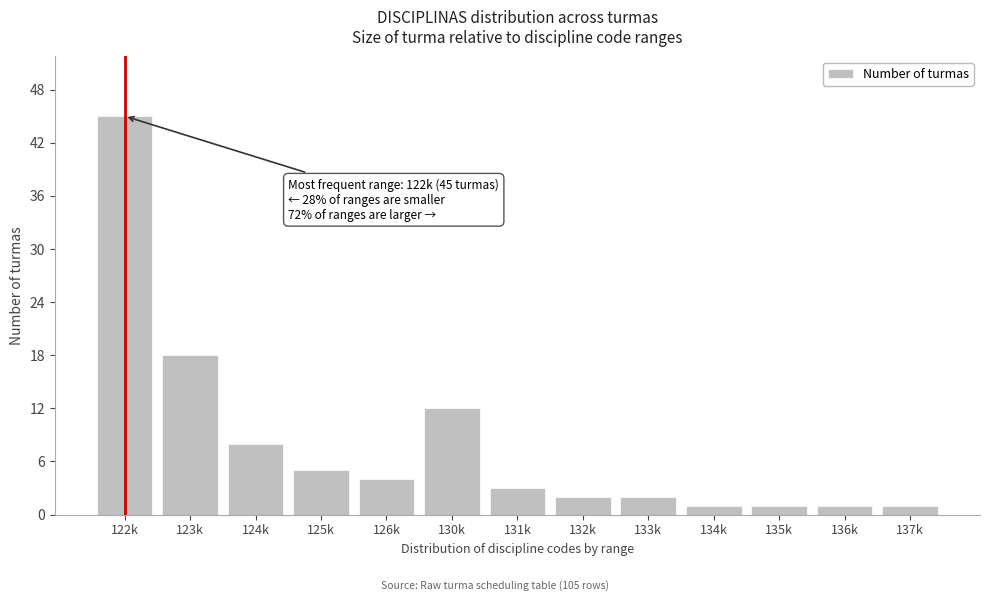

Reading left to right, list all the values displayed in this chart.

122k=45	123k=18	124k=8	125k=5	126k=4	130k=12	131k=3	132k=2	133k=2	134k=1	135k=1	136k=1	137k=1